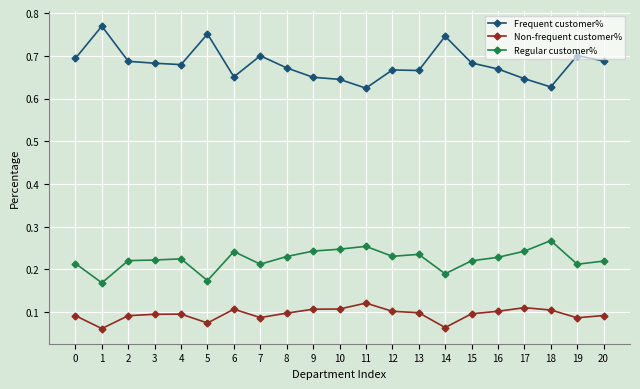

How many Frequent customer% values are between 0 and 1?

21